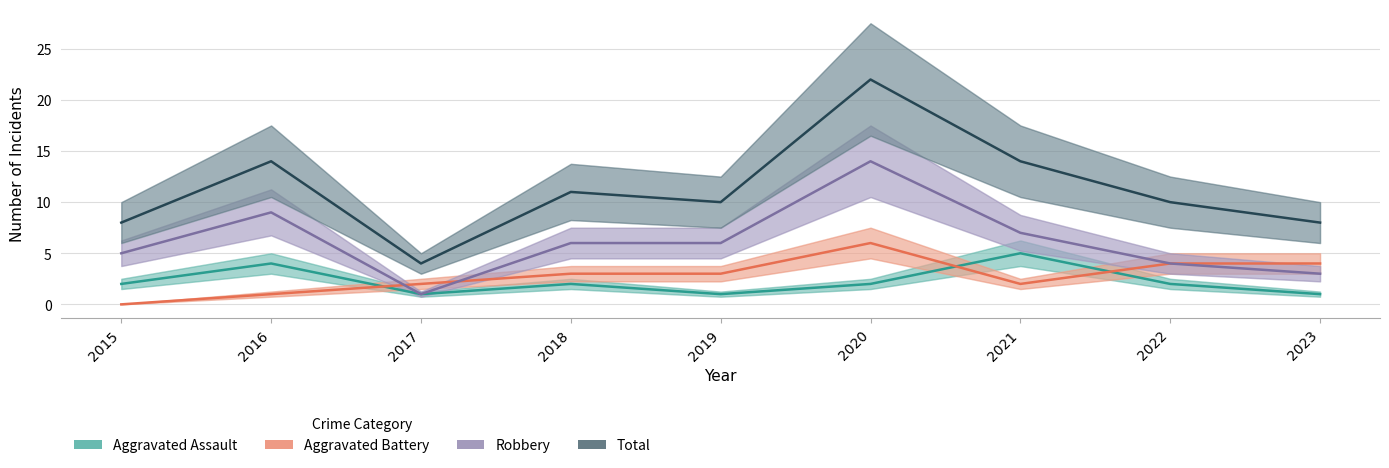

Count the number of data series in this chart.

4